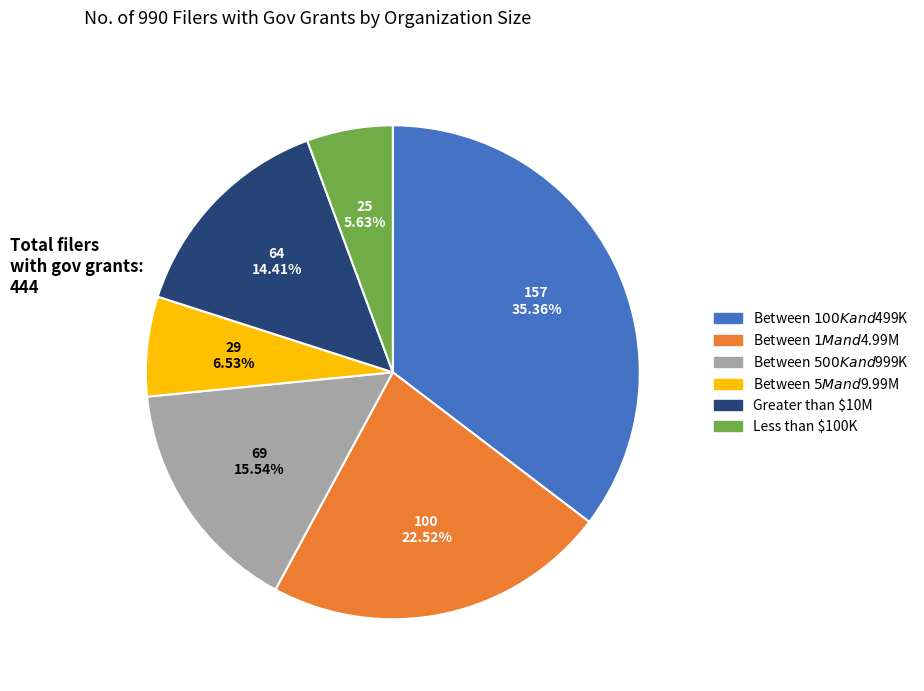

True or false: Between $1M and $4.99M accounts for 30% of the total.

False